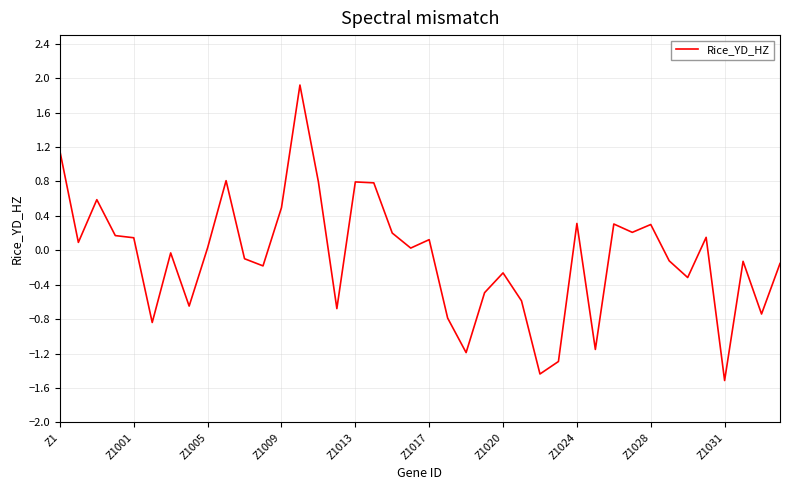

What is the greatest value displayed?

1.9